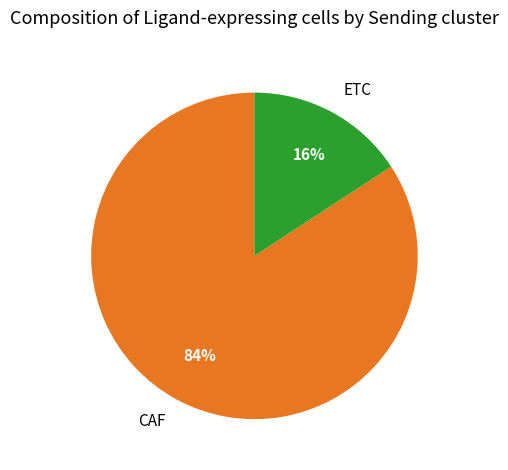

Do ETC and CAF together represent more than half of the pie?

Yes